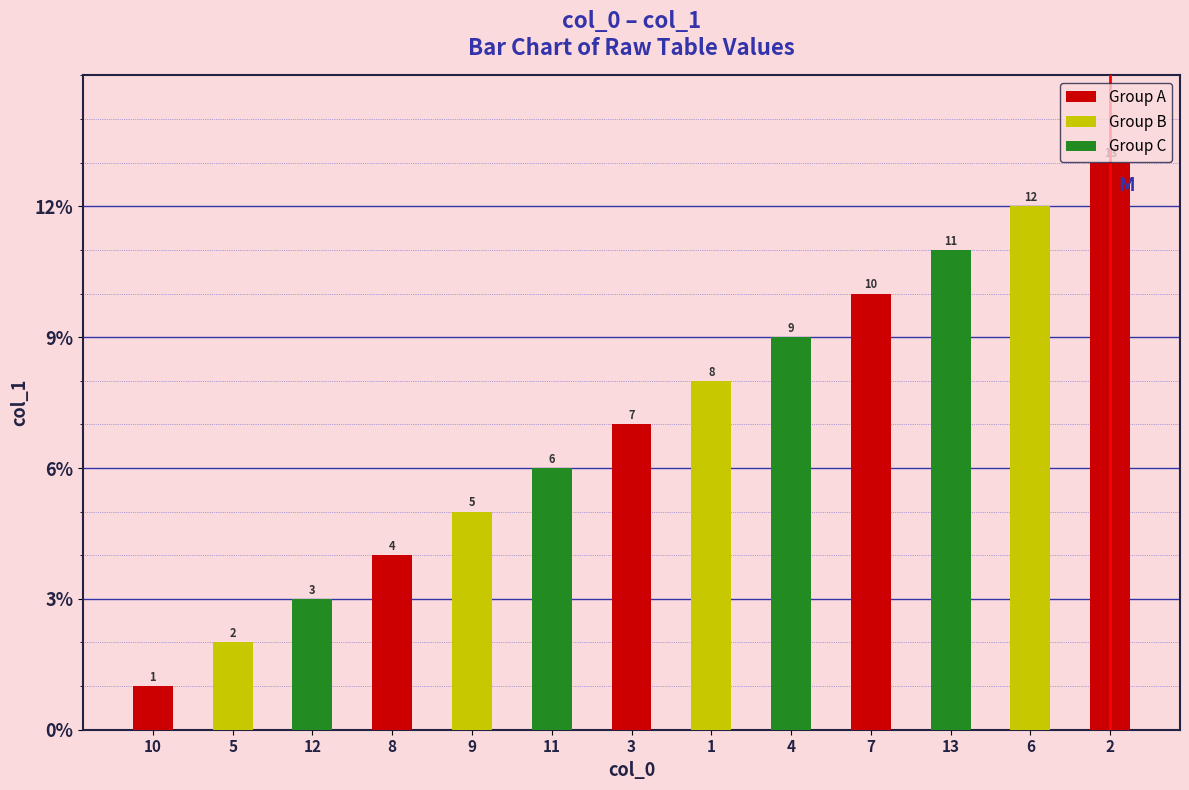

What is the difference between the maximum and minimum values?

12